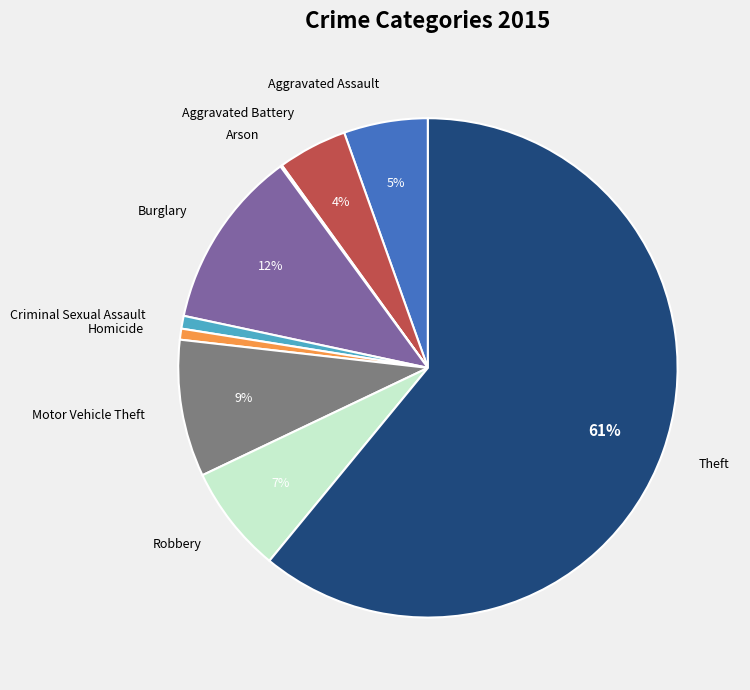

To the nearest percent, what portion does Robbery represent?

7%